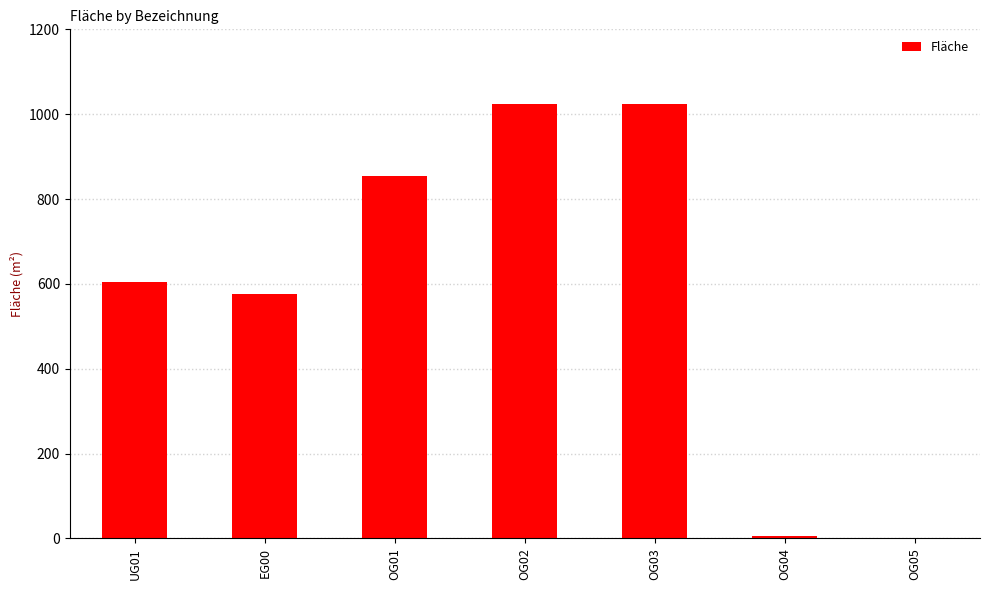

What is the sum of the values at OG02 and OG01?

1877.8